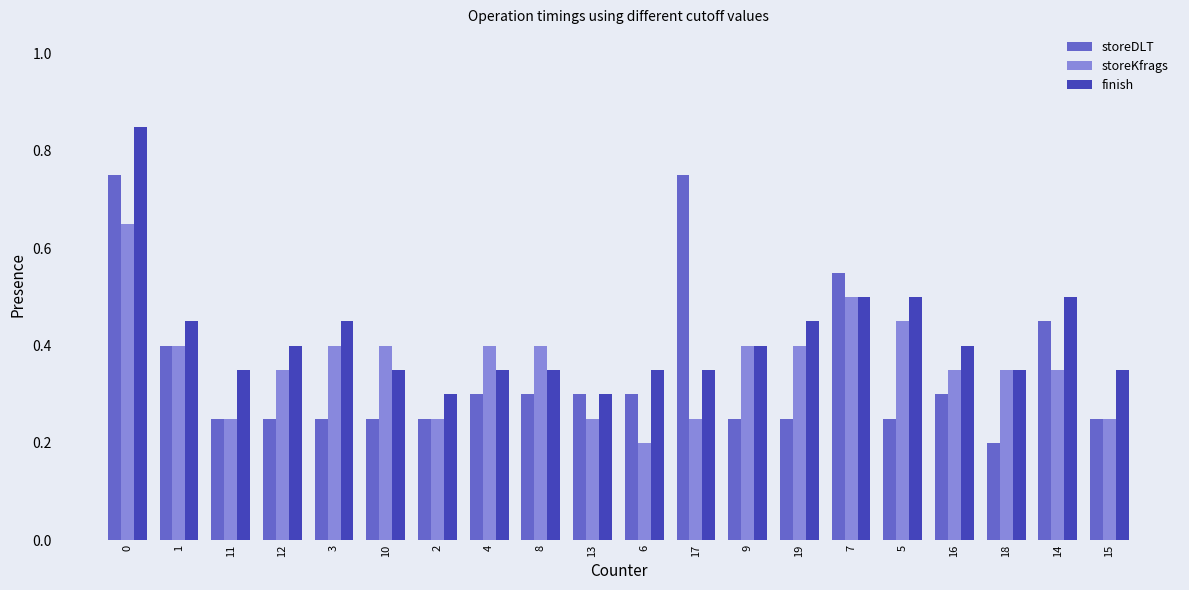

How many bars are there in total?

60